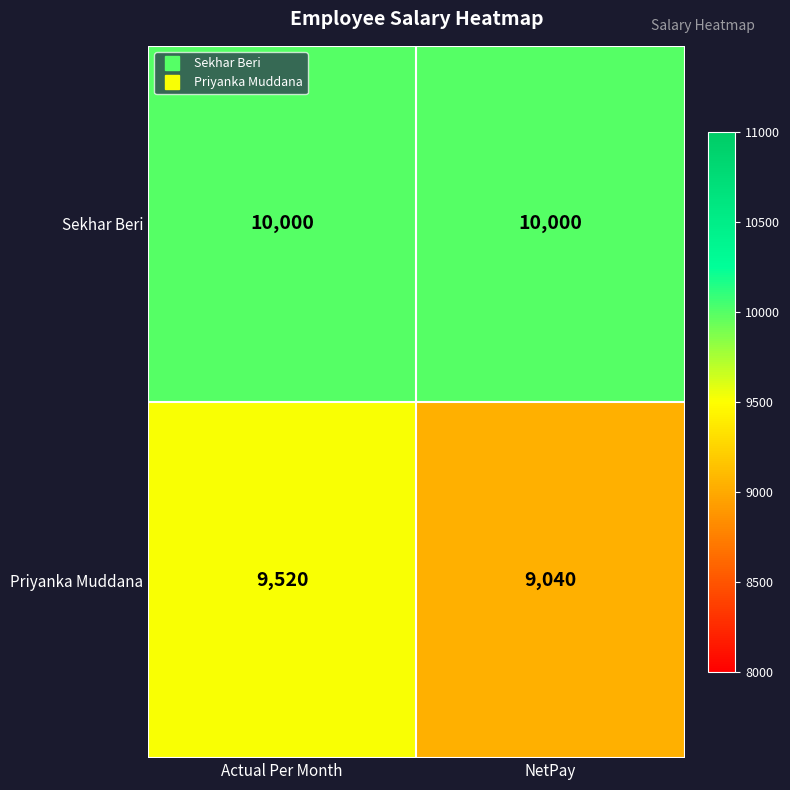

Which series changed the most between Actual Per Month and NetPay?

Priyanka Muddana